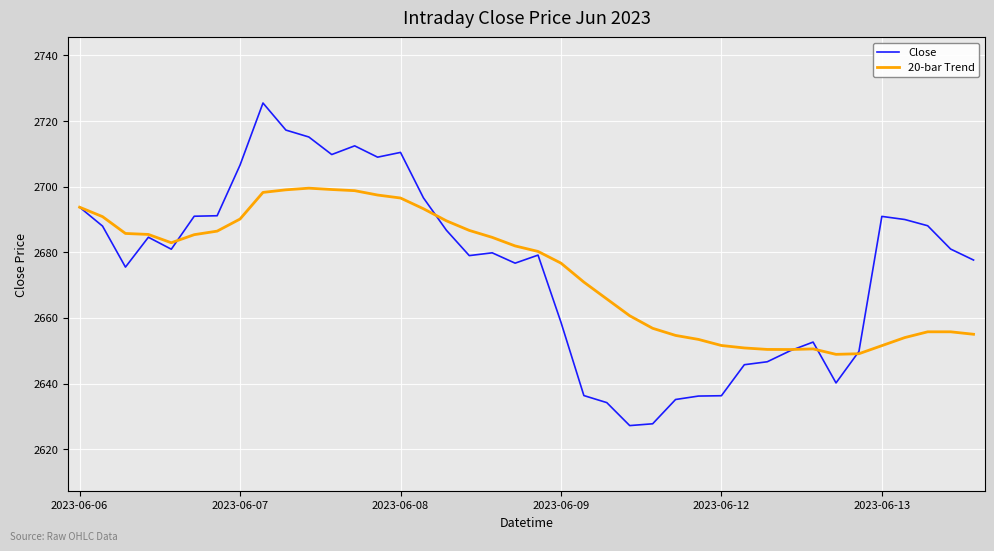

Rank the series by their maximum value, from highest to lowest.

Close, 20-bar Trend